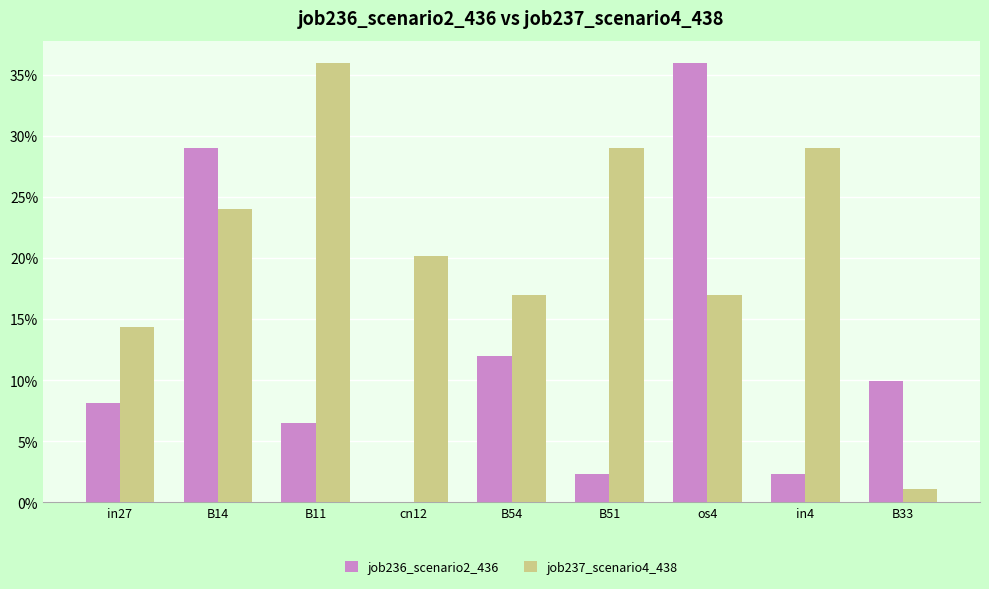

Reading left to right, list all the values displayed in this chart.

job236_scenario2_436: in27=0.1	B14=0.3	B11=0.1	cn12=0.0	B54=0.1	B51=0.0	os4=0.4	in4=0.0	B33=0.1
job237_scenario4_438: in27=0.1	B14=0.2	B11=0.4	cn12=0.2	B54=0.2	B51=0.3	os4=0.2	in4=0.3	B33=0.0